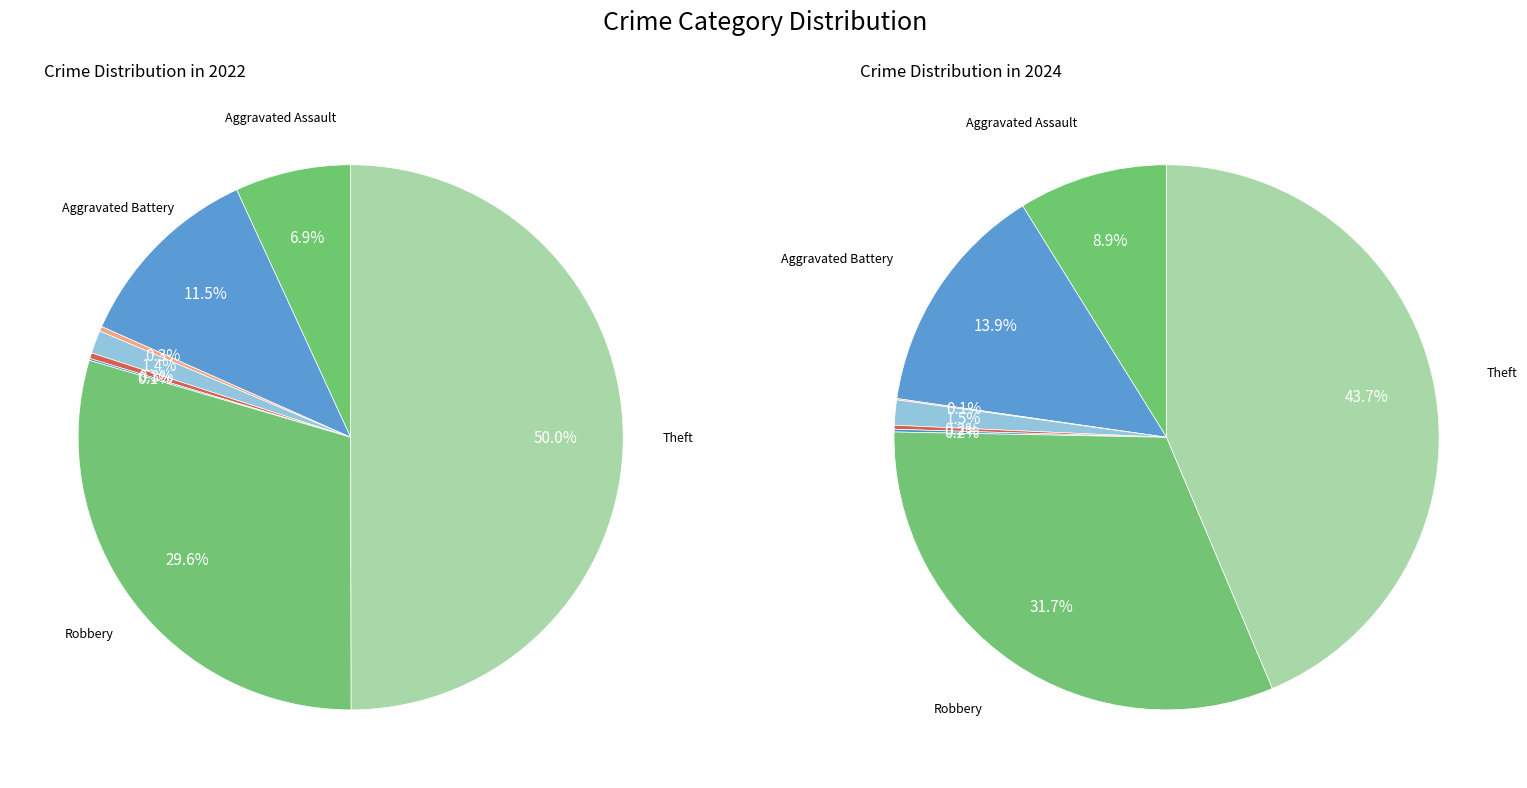

The 7 slice represents 36% of the pie. True or false?

False